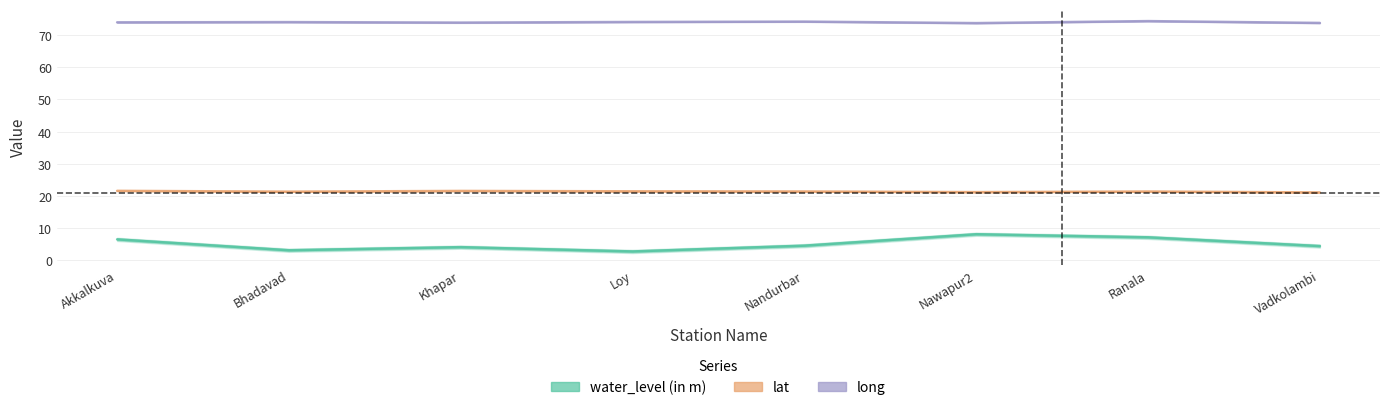

Is this an area chart (filled region under the line)?

No